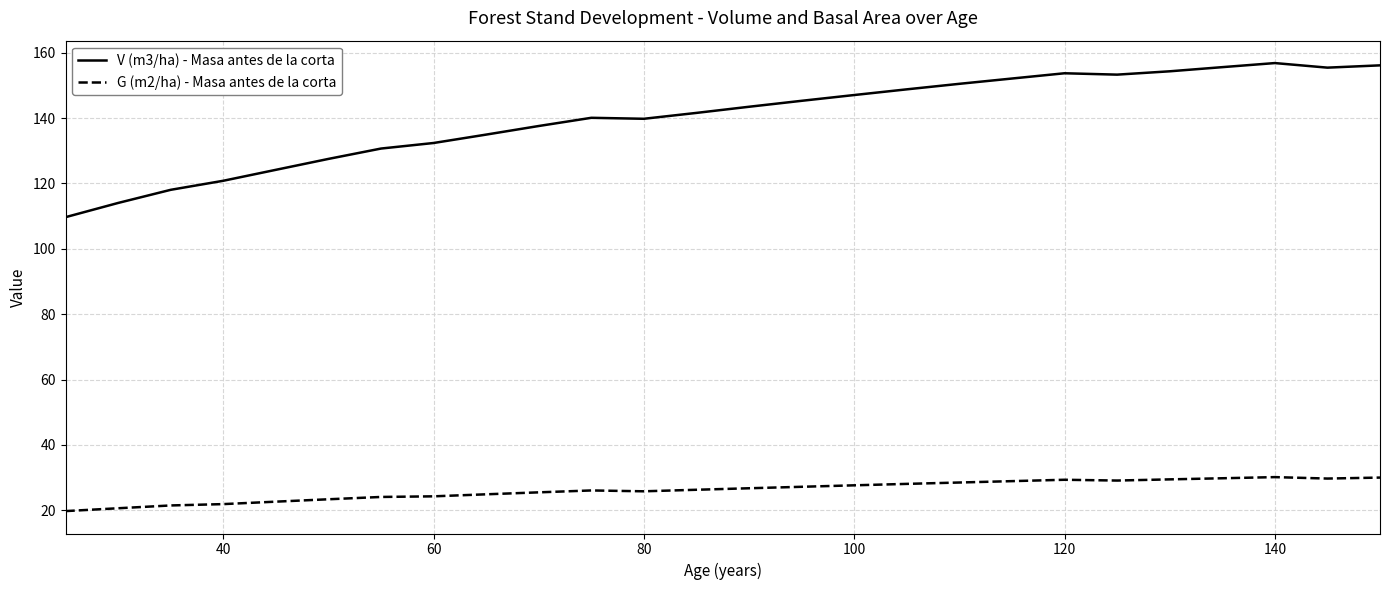

True or false: G (m2/ha) - Masa antes de la corta and V (m3/ha) - Masa antes de la corta intersect in this chart.

False